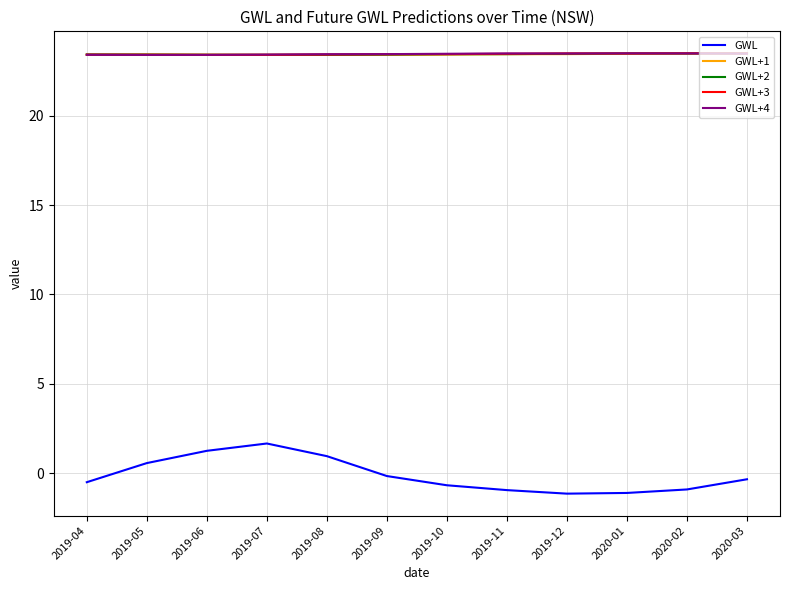

What is the maximum value shown in the chart?

23.5